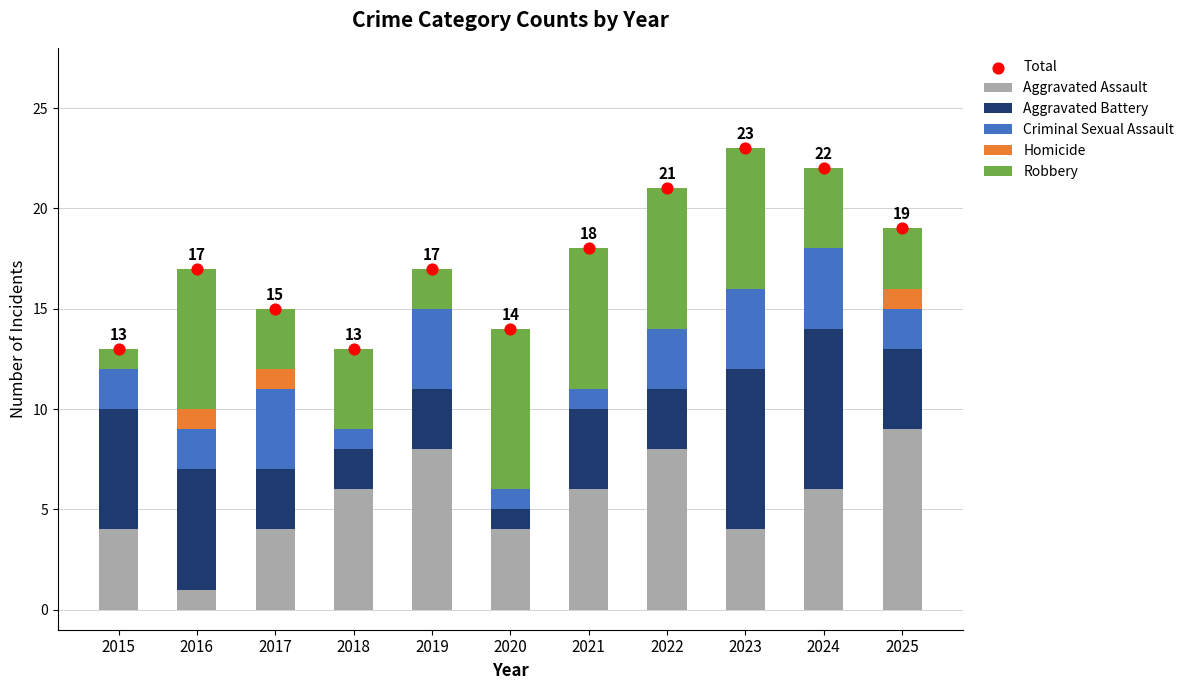

Which series reaches the maximum Y coordinate?

Total